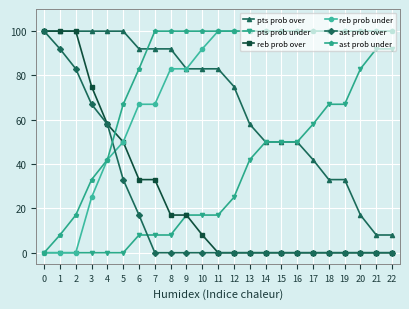

Count the number of categories in the chart.

23